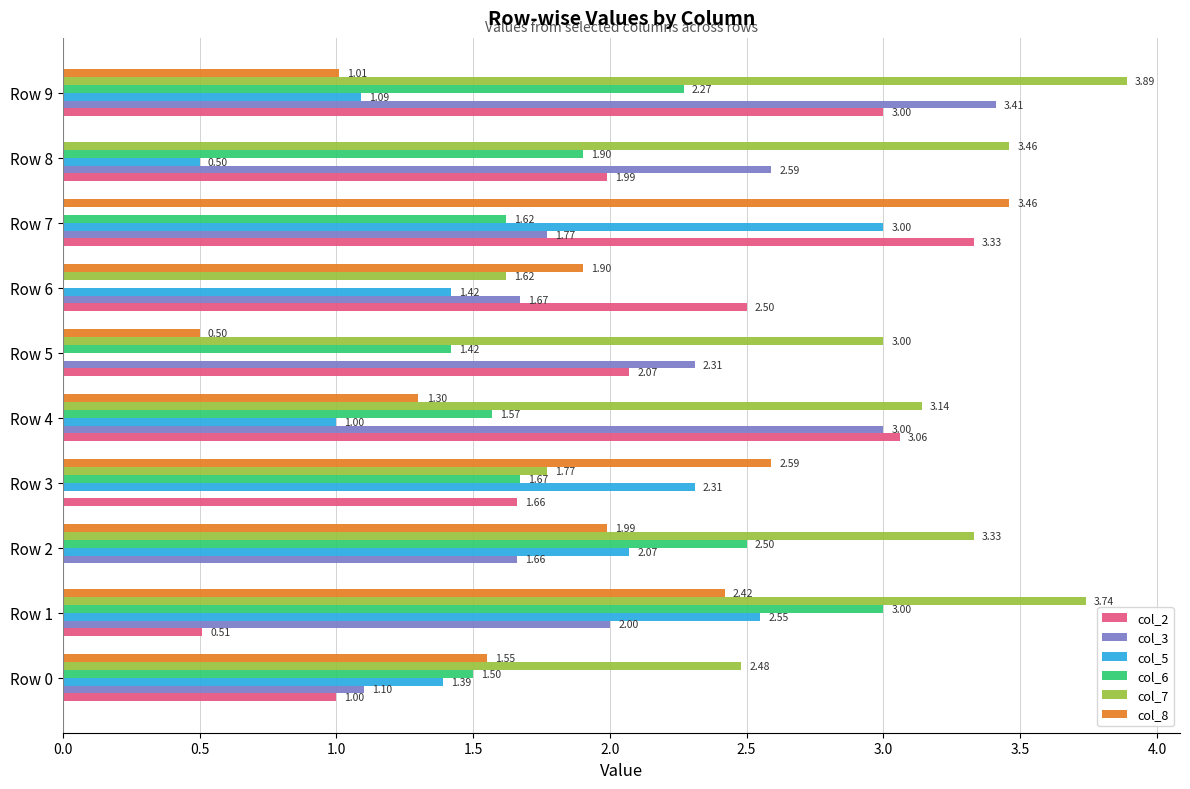

Which series changed the most between Row 1 and Row 4?

col_2